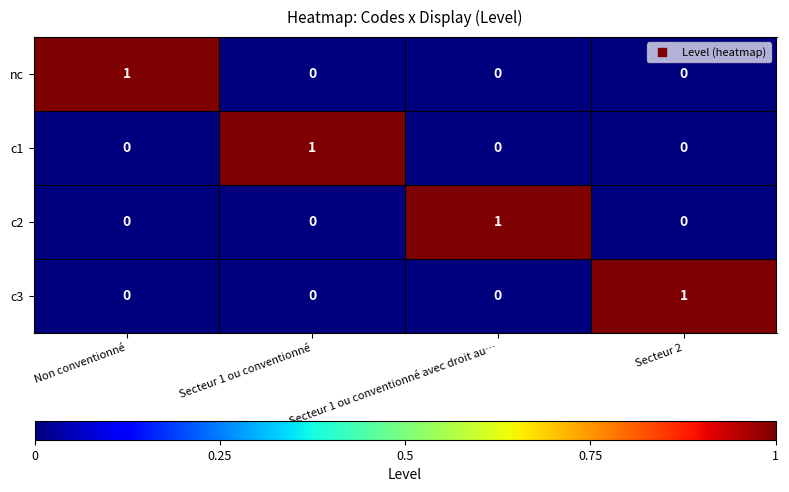

Is it true that c1 equals 0 at Non conventionné?

True